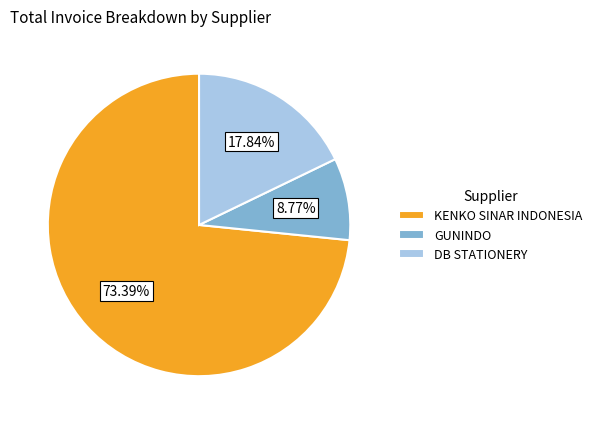

Which slice is the largest?

KENKO SINAR INDONESIA